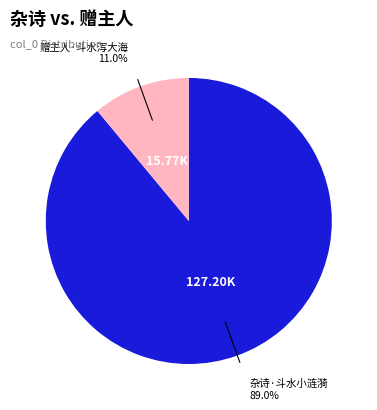

How much of the chart is everything except 杂诗·斗水小涟漪?

11.0%